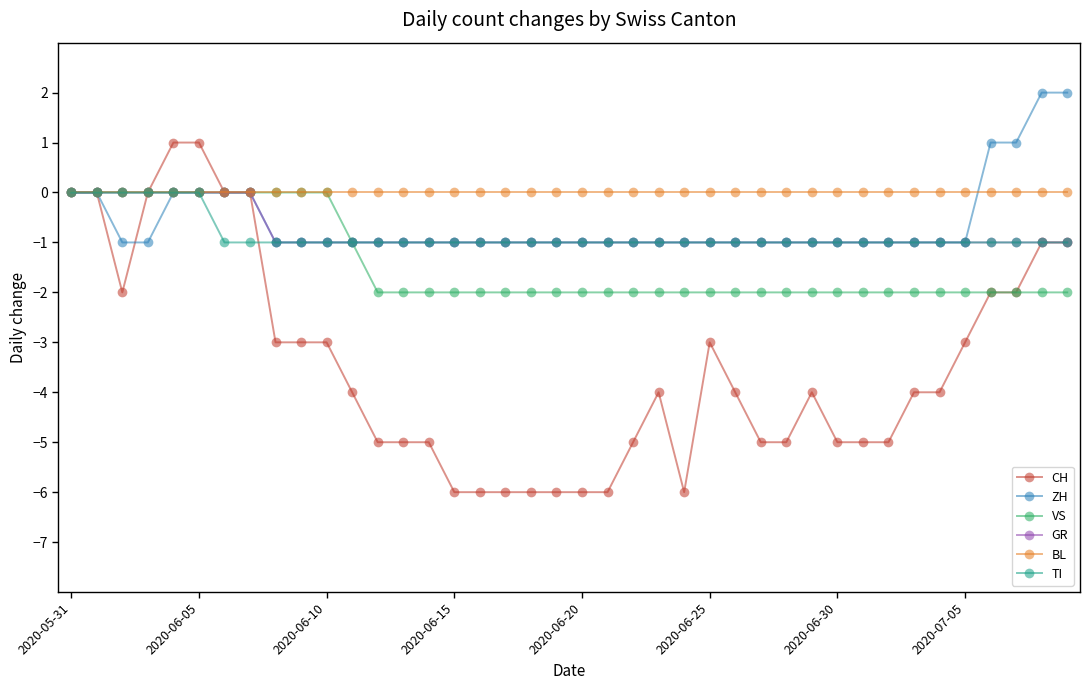

True or false: CH and TI intersect in this chart.

True